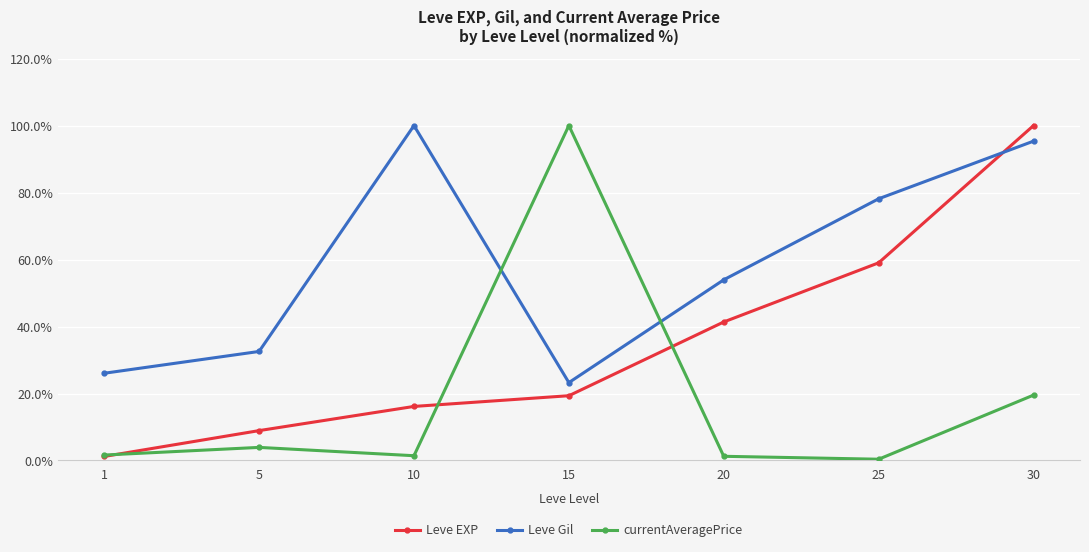

Where do Leve EXP and Leve Gil first cross each other?

25 and 30